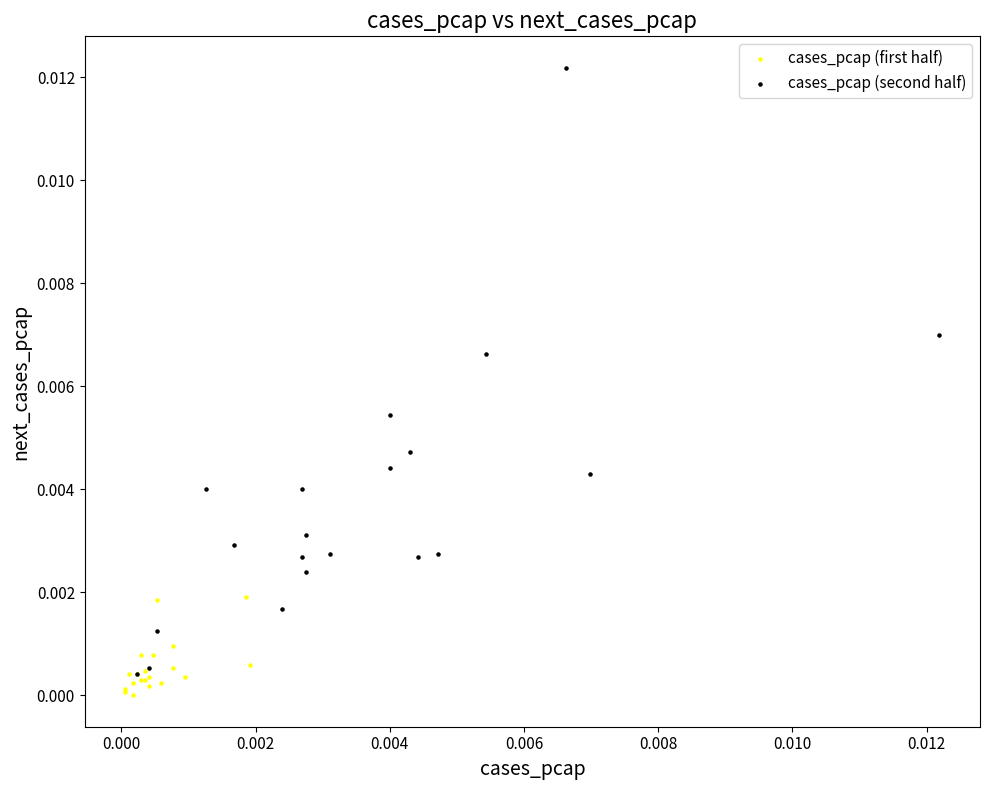

Which series contains the highest Y value?

cases_pcap (second half)